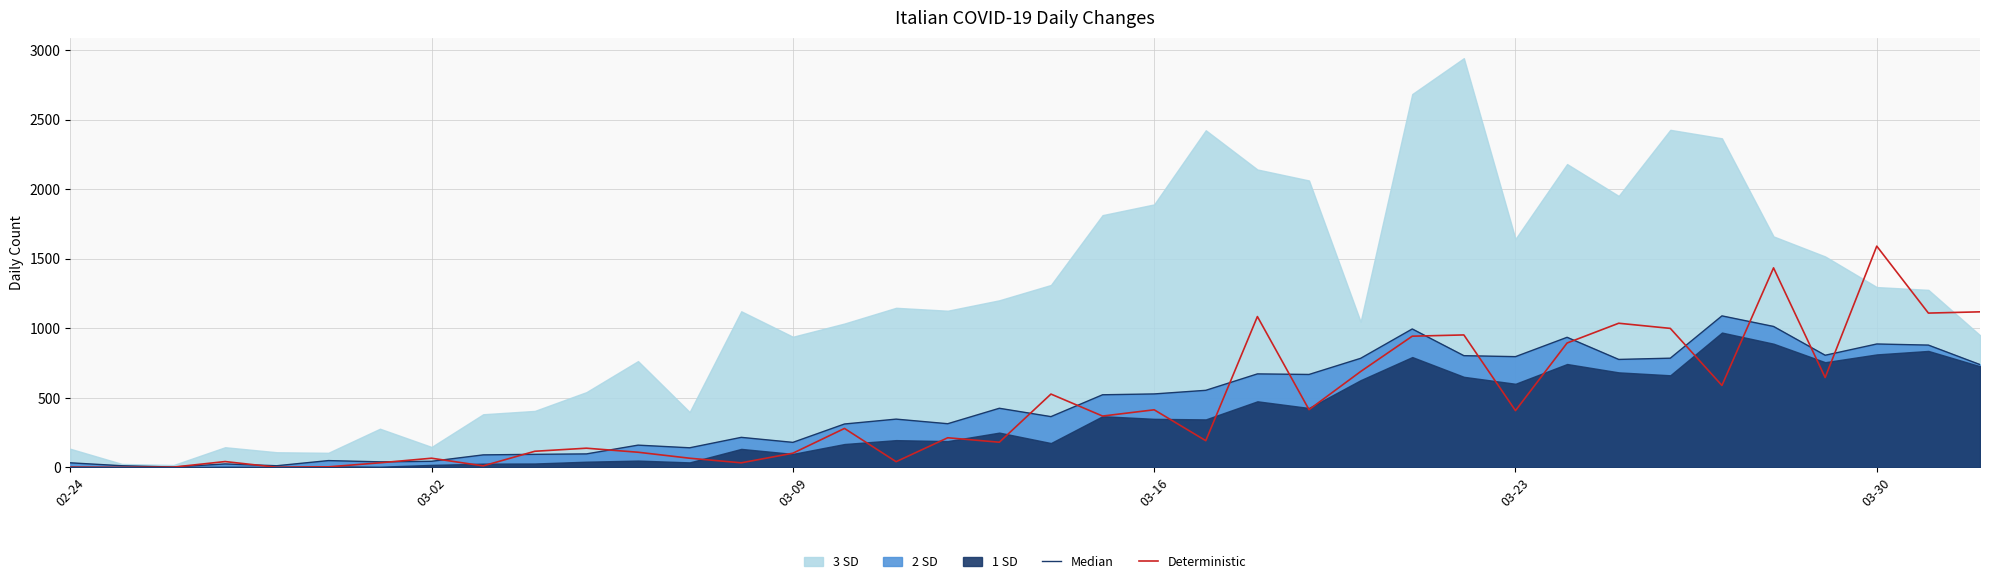

Reading left to right, list all the values displayed in this chart.

Median: 33	12	3	25	12	49	40	44	90	94	97	160	141	216	180	312	347	314	425	365	522	528	554	672	668	784	995	803	796	935	776	785	1089	1013	806	887	879	739
Deterministic: 1	0	2	42	1	4	33	66	11	116	138	109	66	33	102	280	41	213	181	527	369	414	192	1084	415	689	943	952	408	894	1036	999	589	1434	646	1590	1109	1118